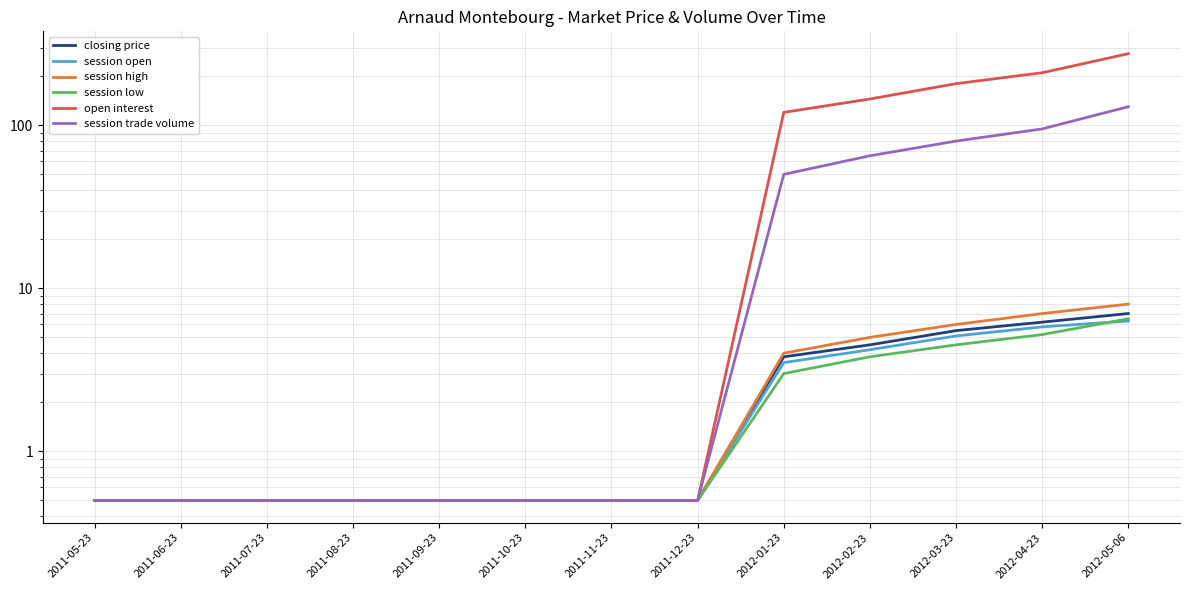

What is the value of the session trade volume point at the 3rd from the left?

0.5